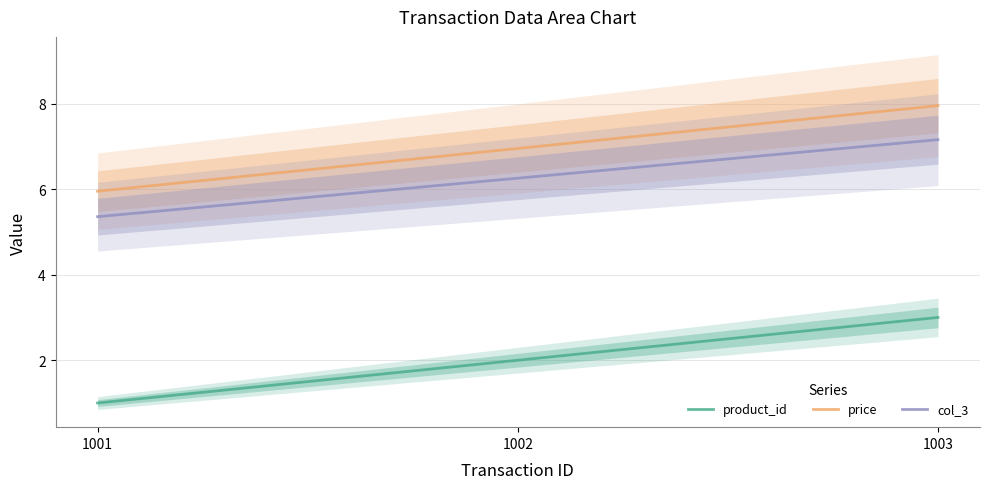

How many data points does each series have?

3